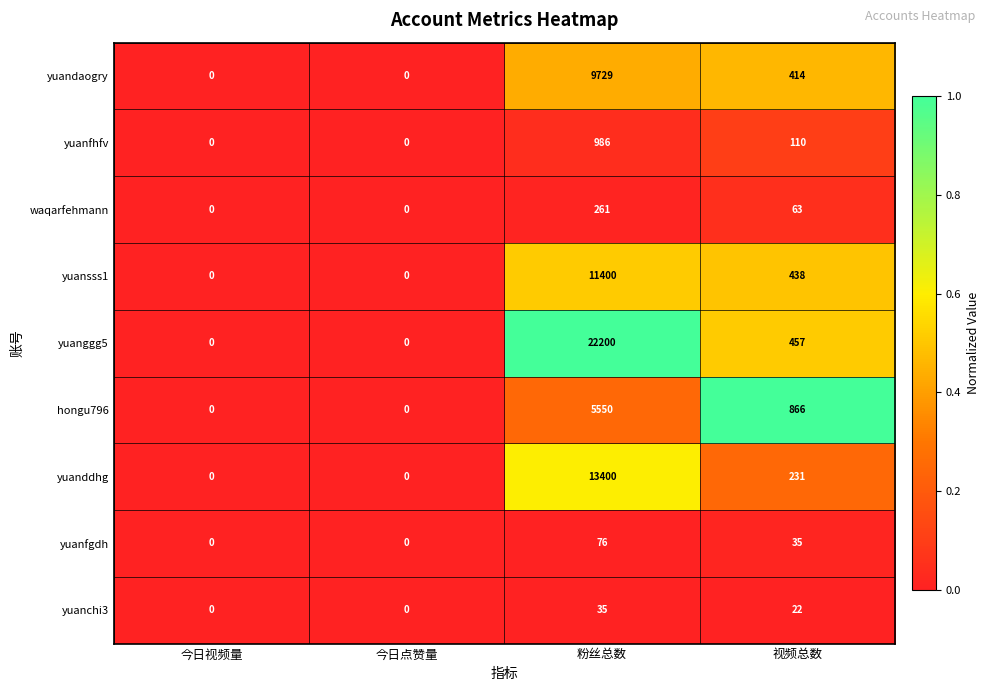

Count the number of data series in this chart.

9